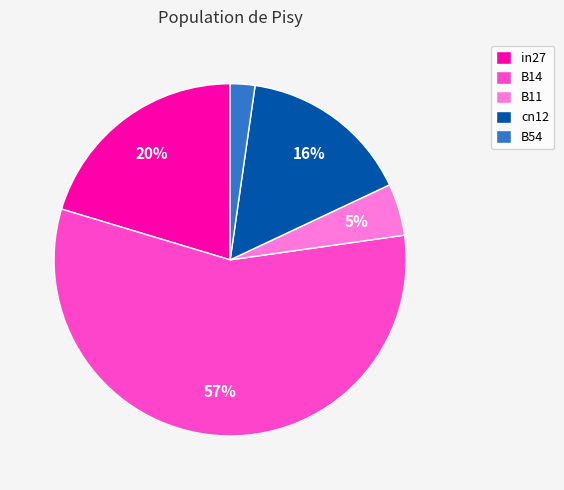

The in27 slice represents 20% of the pie. True or false?

True